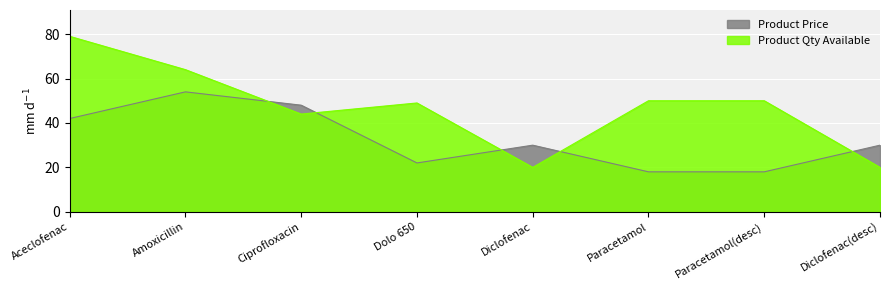

The Product Price series shows 22 at Dolo 650. True or false?

True